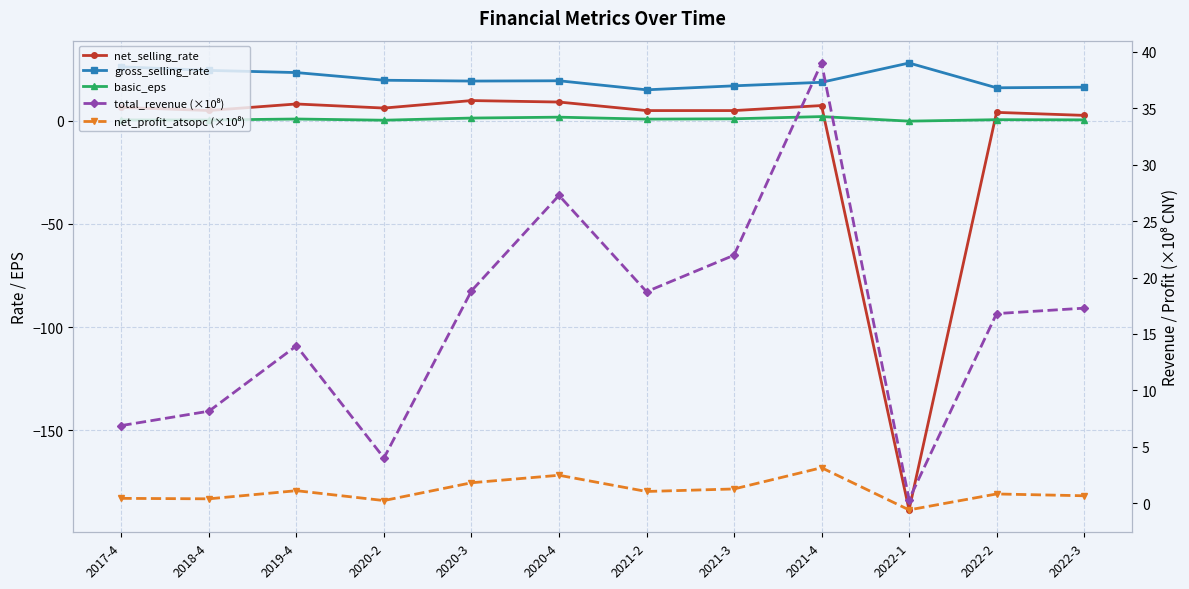

True or false: gross_selling_rate and net_profit_atsopc (×10⁸) cross at least once.

False